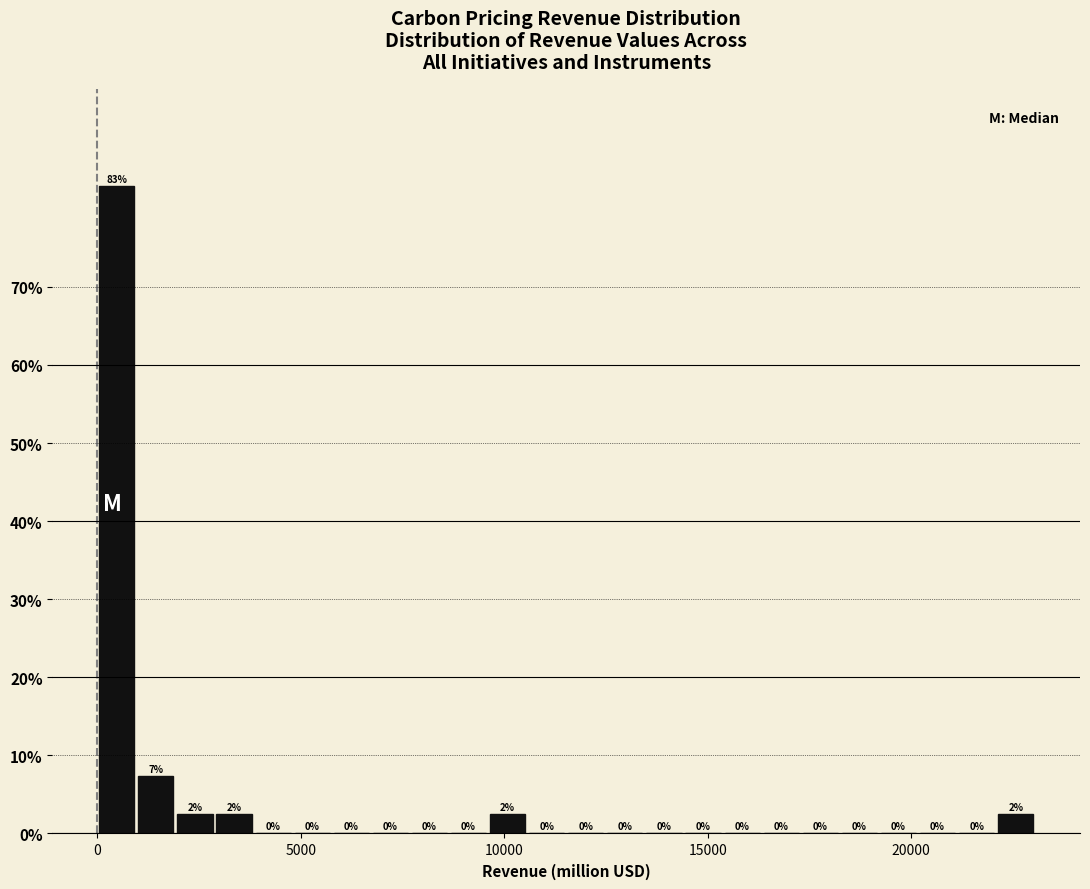

Read against the x-axis, roughly where is the centre of the tallest bar?

500